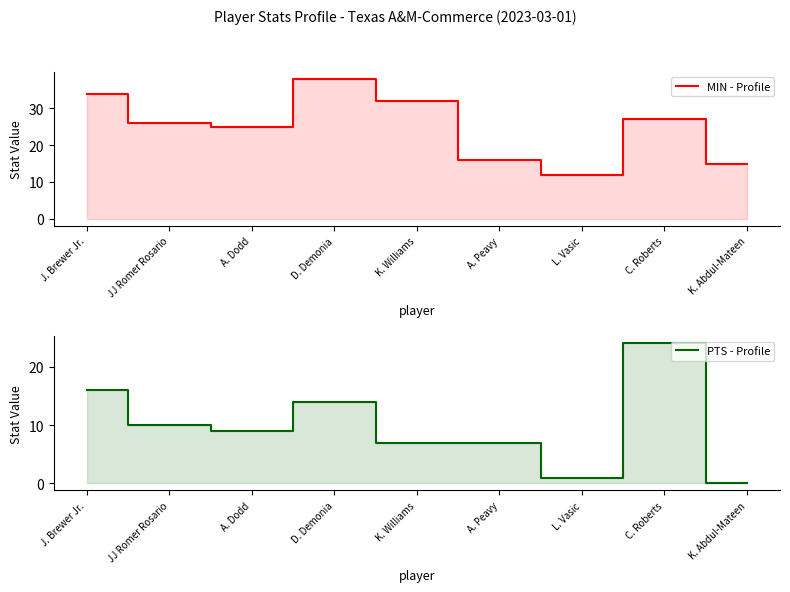

Reading left to right, list all the values displayed in this chart.

MIN - Profile: J. Brewer Jr.=34	JJ Romer Rosario=26	A. Dodd=25	D. Demonia=38	K. Williams=32	A. Peavy=16	L. Vasic=12	C. Roberts=27	K. Abdul-Mateen=15
PTS - Profile: J. Brewer Jr.=16	JJ Romer Rosario=10	A. Dodd=9	D. Demonia=14	K. Williams=7	A. Peavy=7	L. Vasic=1	C. Roberts=24	K. Abdul-Mateen=0